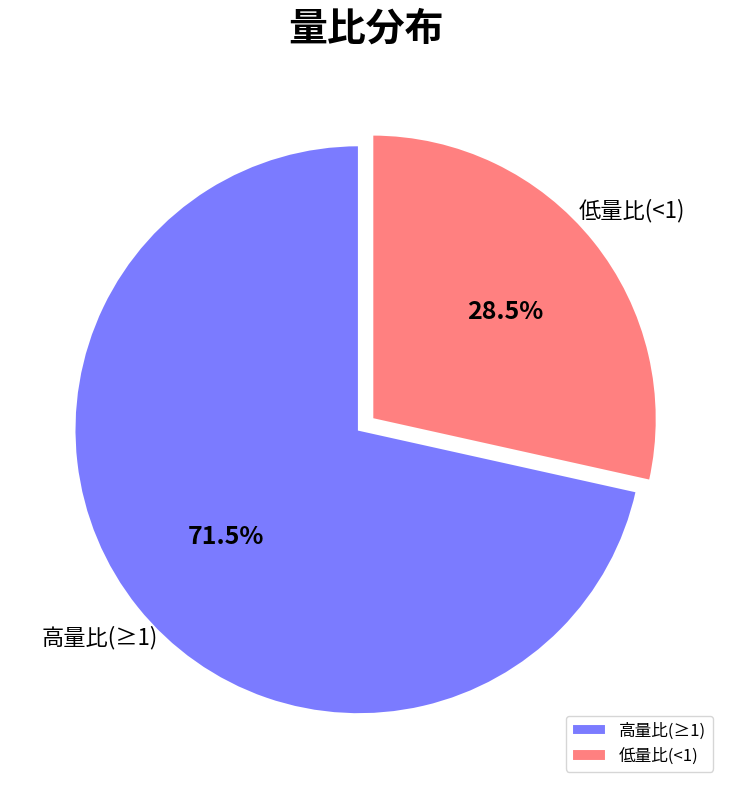

To the nearest percent, what is the average slice percentage?

50%